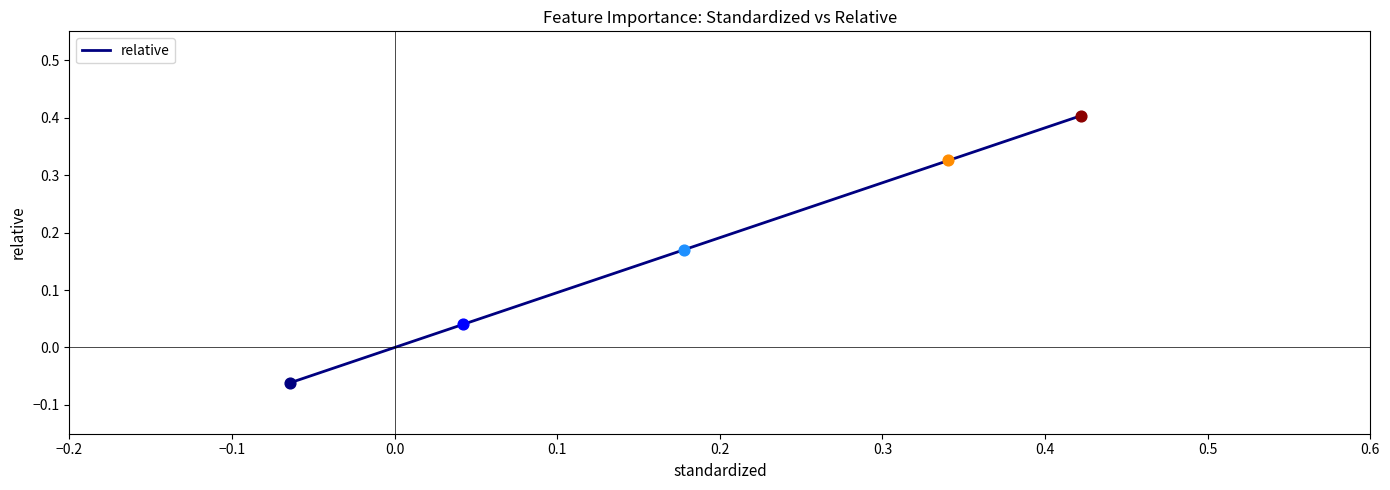

What is the maximum value shown in the chart?

0.4